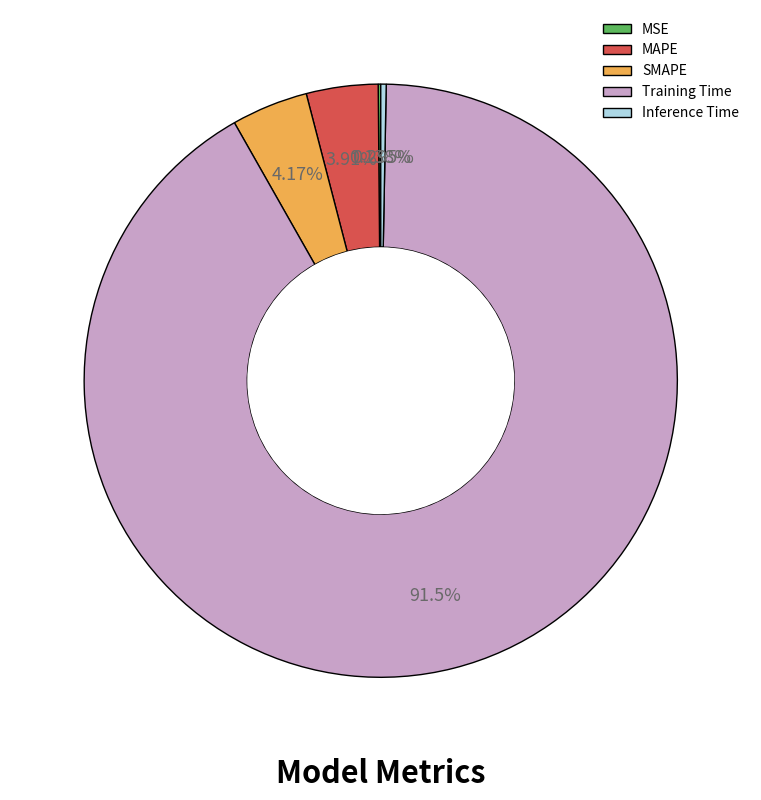

To the nearest percent, what is the difference between the largest and smallest slice percentages?

91%